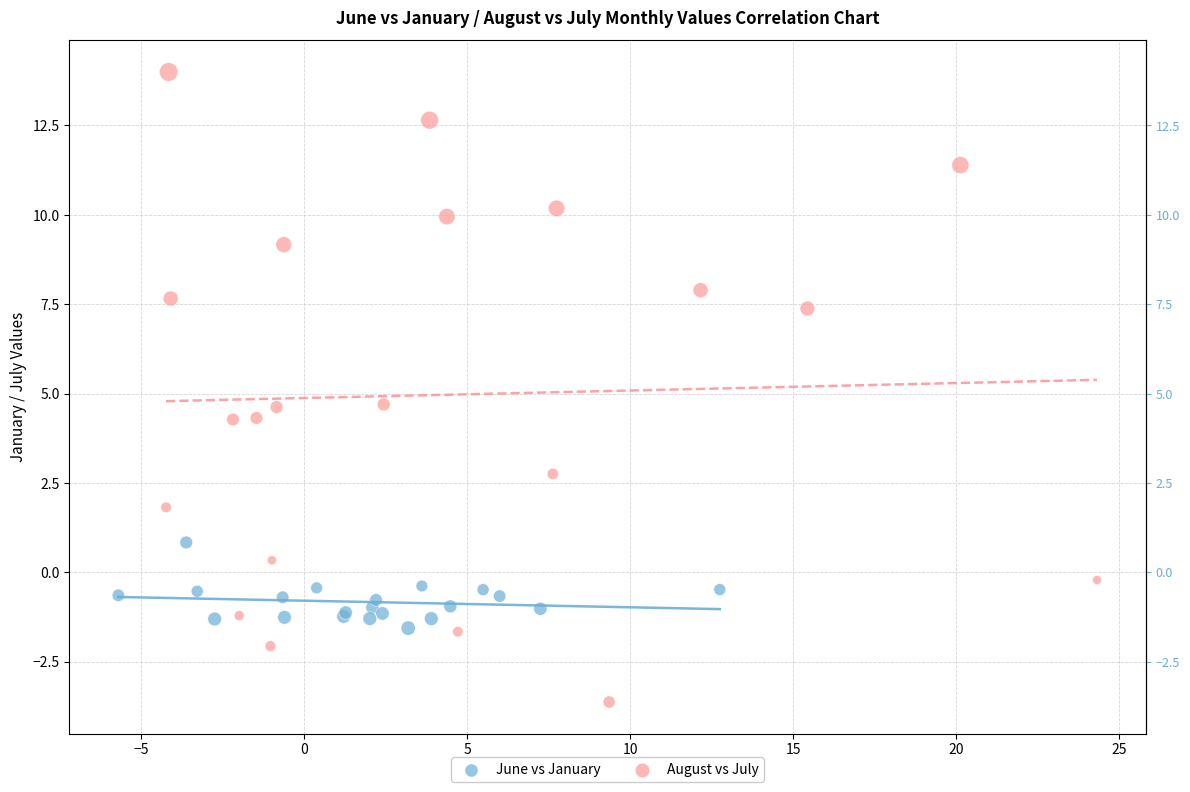

Which series contains the highest Y value?

August vs July